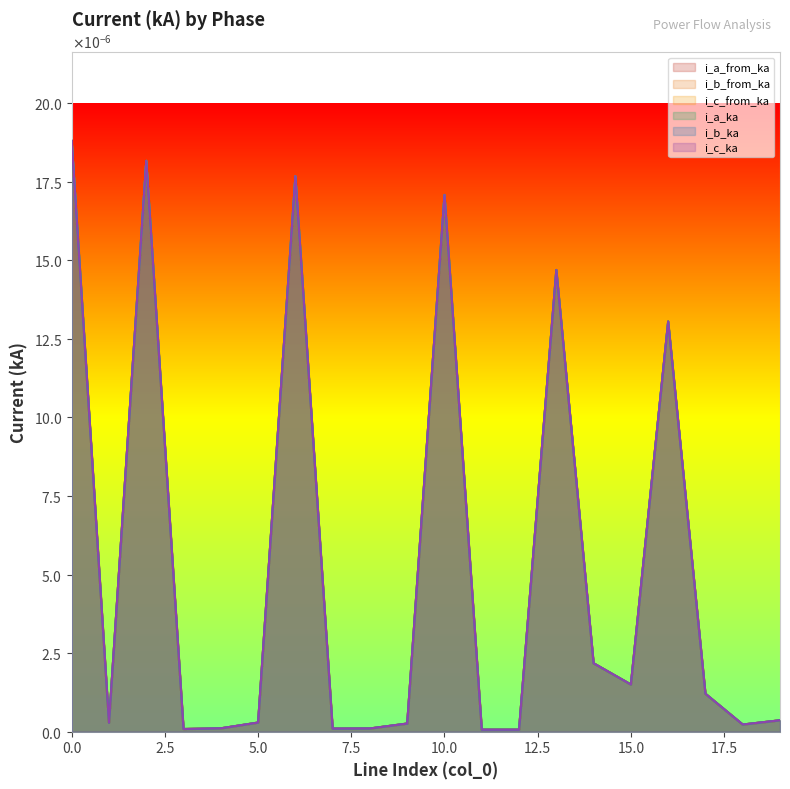

At which category does i_c_from_ka reach its first local valley?

1